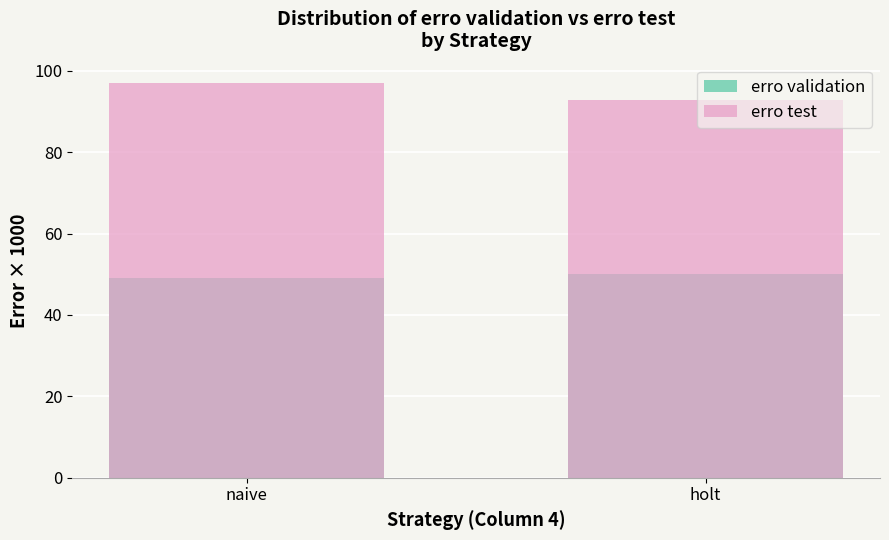

What are all the series names shown in the legend?

erro validation, erro test